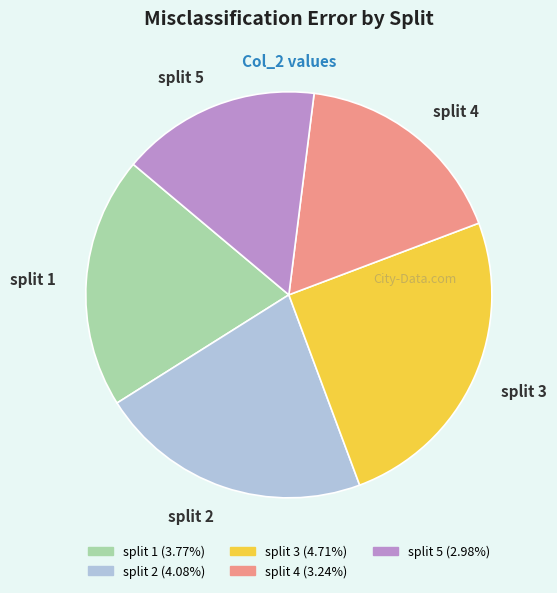

Rank the categories by value from highest to lowest.

split 3, split 2, split 1, split 4, split 5